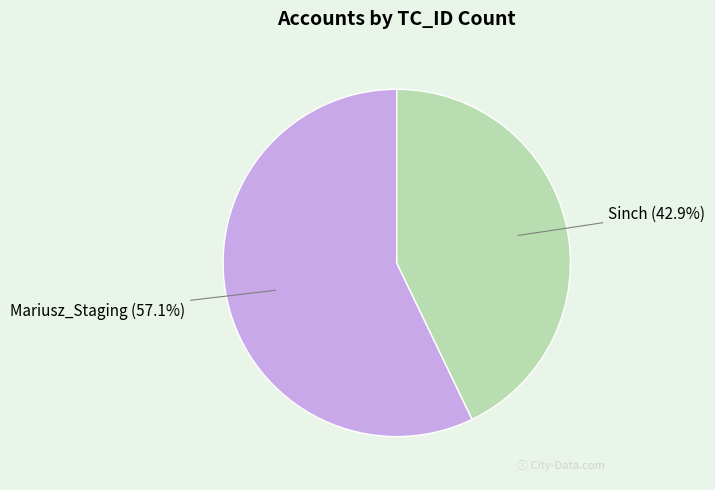

Count the number of slices in the pie.

2